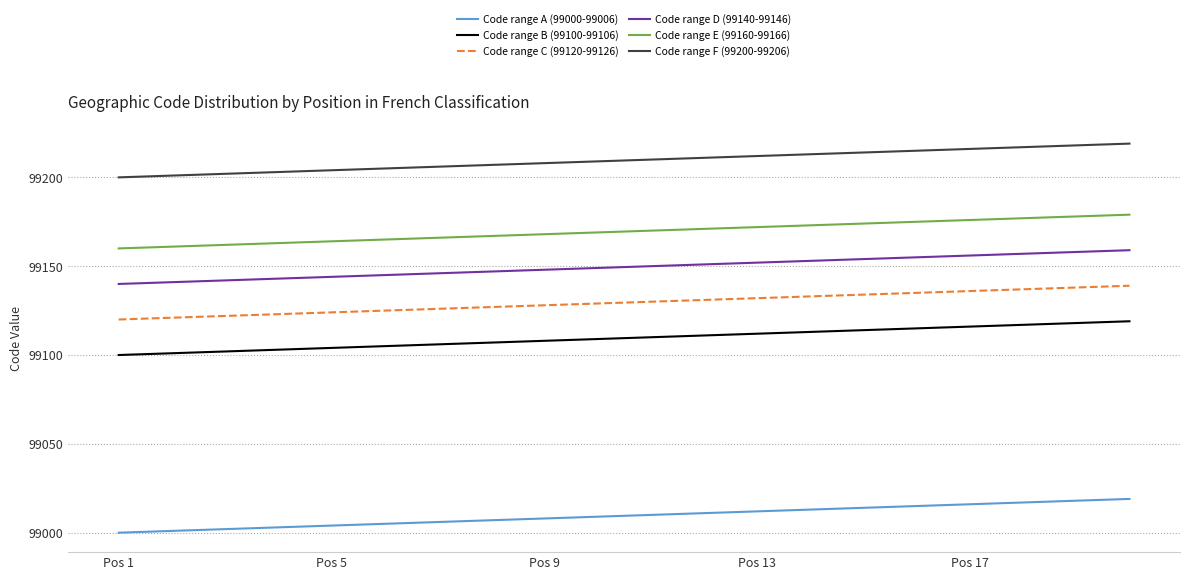

Rank the series by their maximum value, from lowest to highest.

Code range A (99000-99006), Code range B (99100-99106), Code range C (99120-99126), Code range D (99140-99146), Code range E (99160-99166), Code range F (99200-99206)